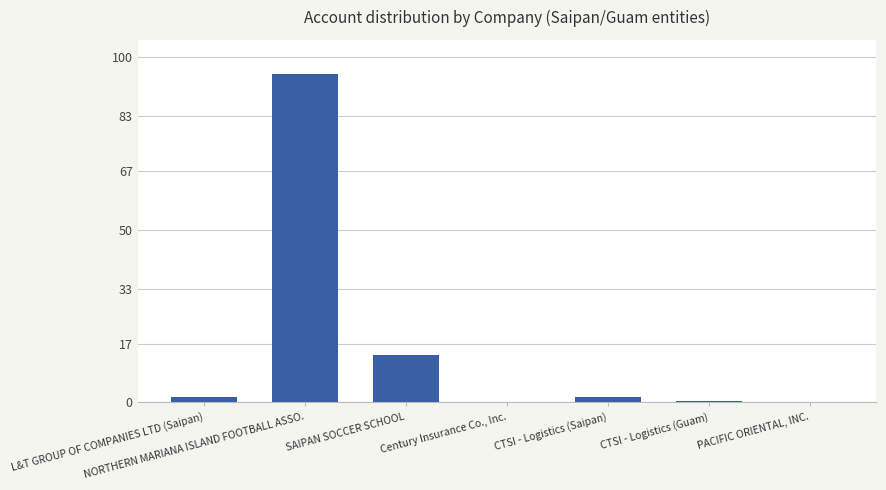

At which label does the data first exceed 1?

L&T GROUP OF COMPANIES LTD (Saipan)